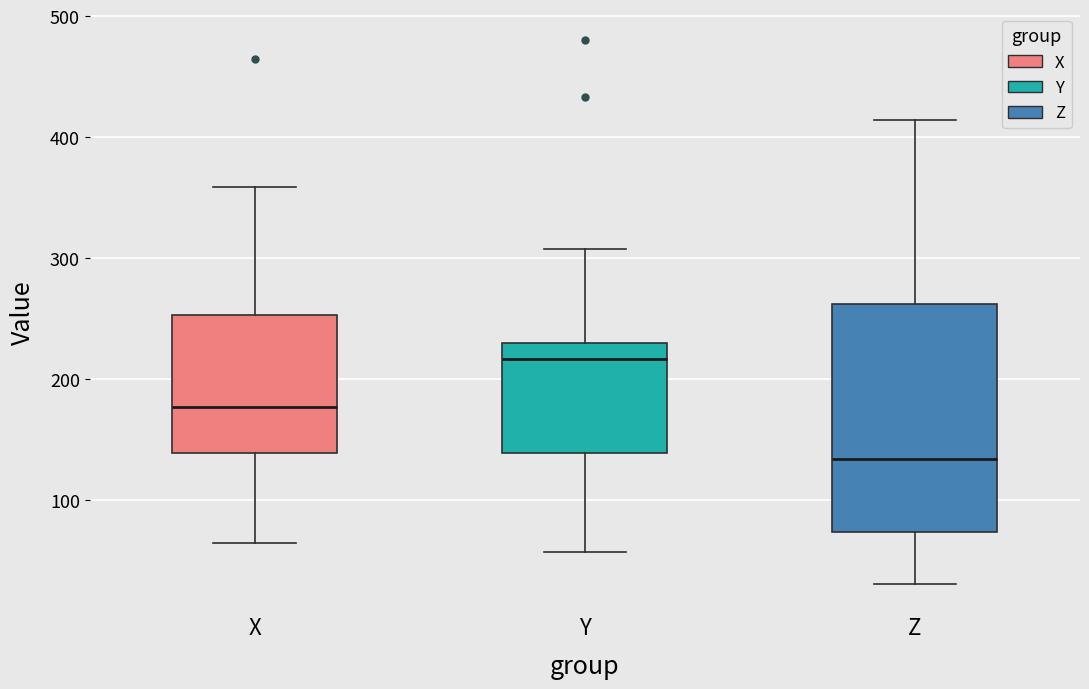

Which box has the highest median line?

Y